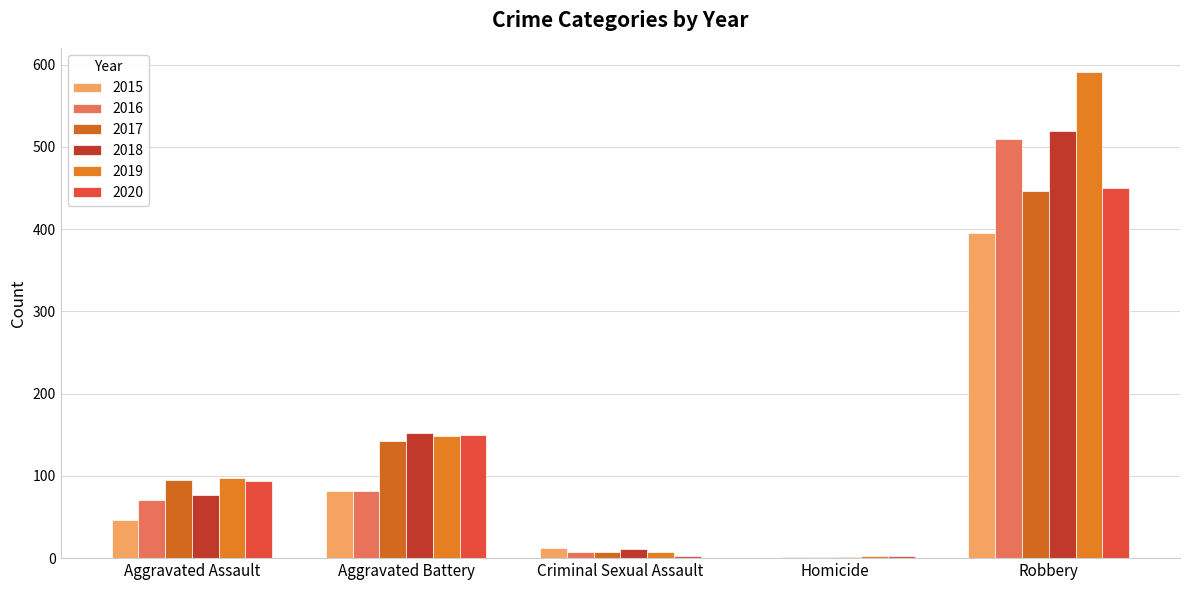

Are the bars grouped side by side (vs. stacked)?

Yes